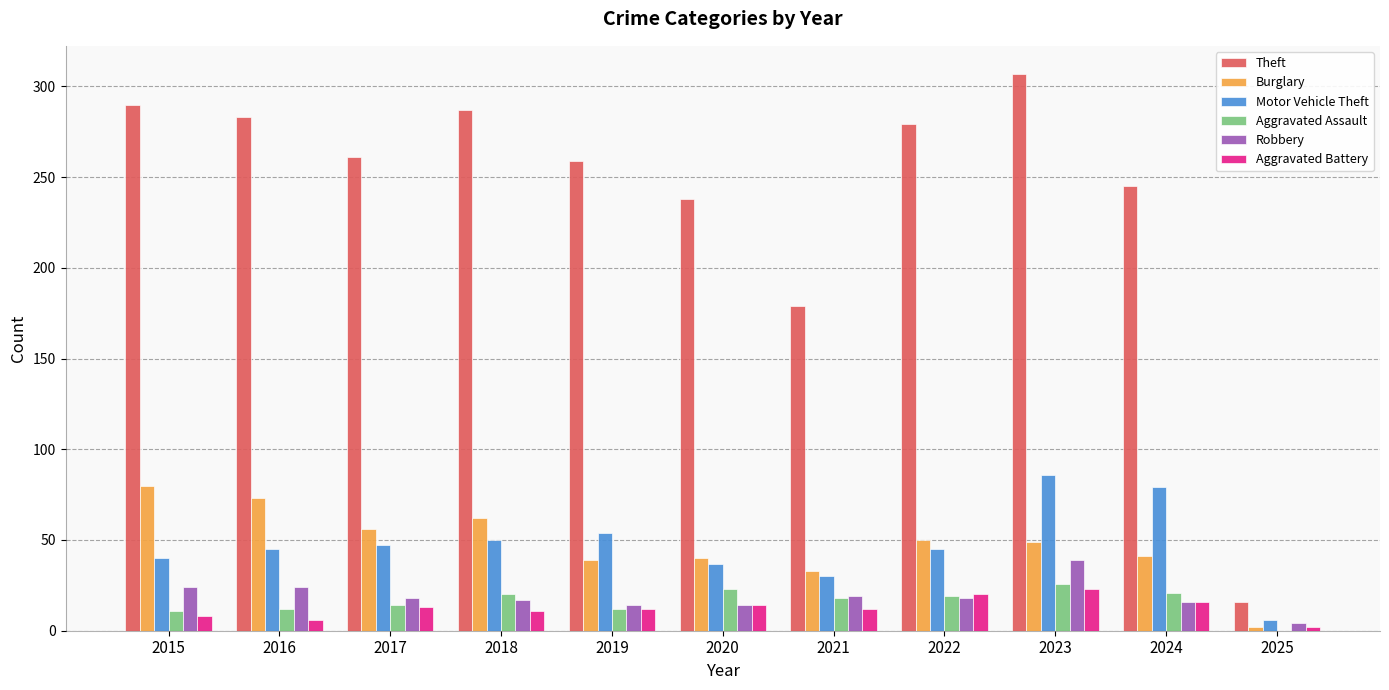

Read the Motor Vehicle Theft value at 2021.

30